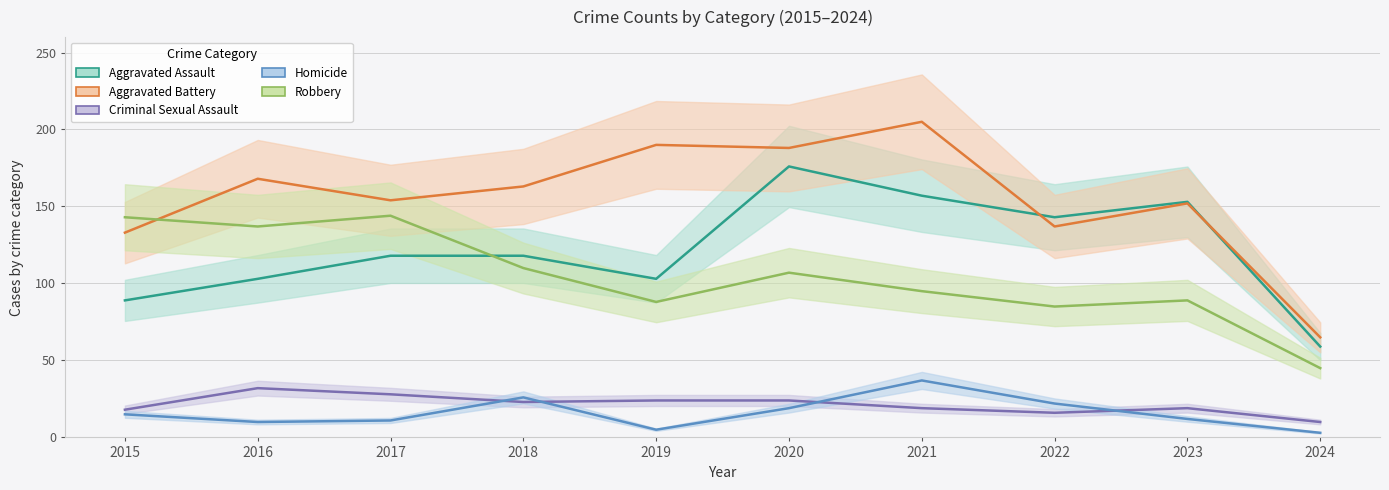

Reading left to right, extract all data points from this chart.

Aggravated Assault: 89	103	118	118	103	176	157	143	153	59
Aggravated Battery: 133	168	154	163	190	188	205	137	152	65
Criminal Sexual Assault: 18	32	28	23	24	24	19	16	19	10
Homicide: 15	10	11	26	5	19	37	22	12	3
Robbery: 143	137	144	110	88	107	95	85	89	45